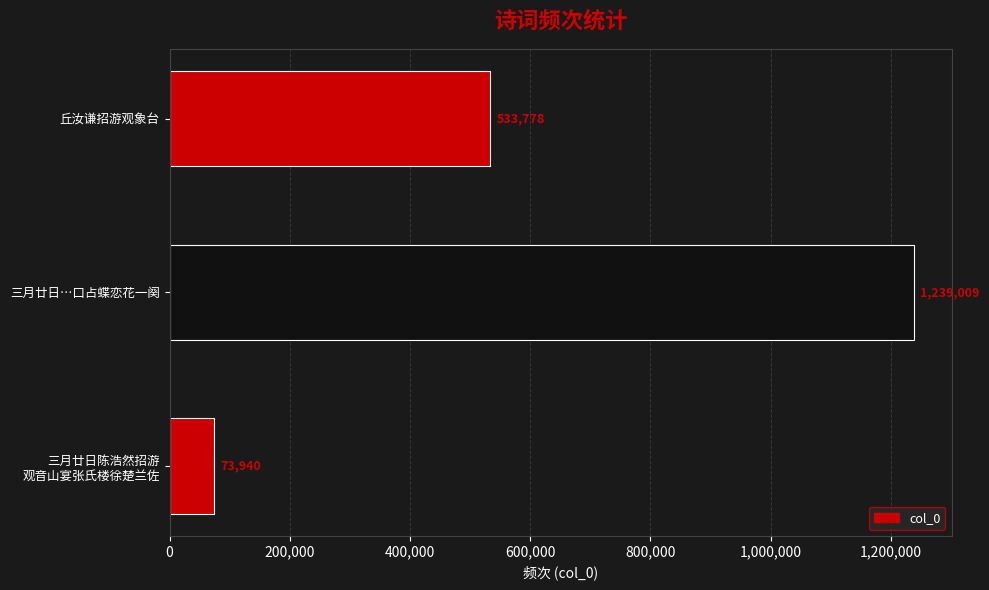

Reading top to bottom, what are all the values shown in this chart?

533778	1239009	73940